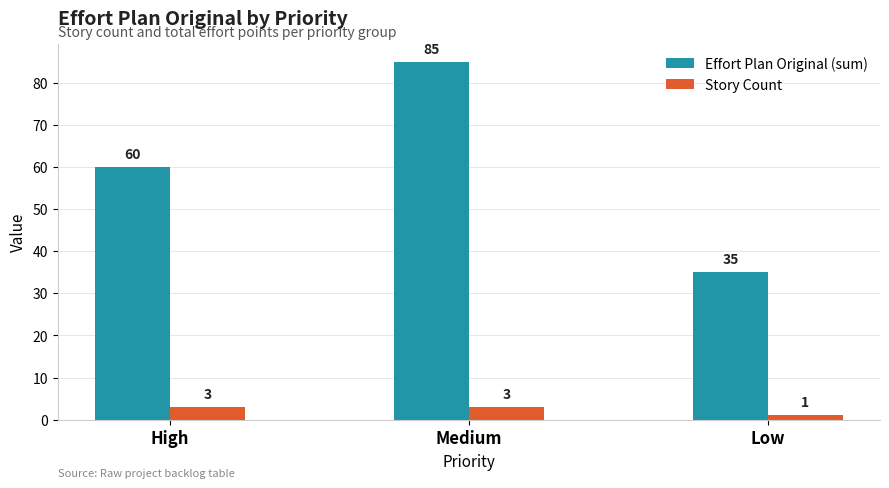

Reading right to left, transcribe all the data shown in this chart.

Effort Plan Original (sum): 35	85	60
Story Count: 1	3	3